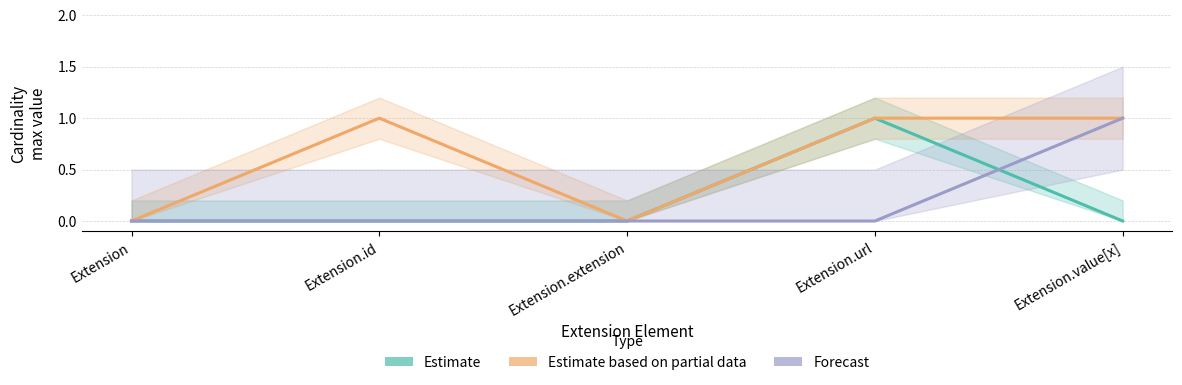

The Forecast series shows 1 at Extension.id. True or false?

False